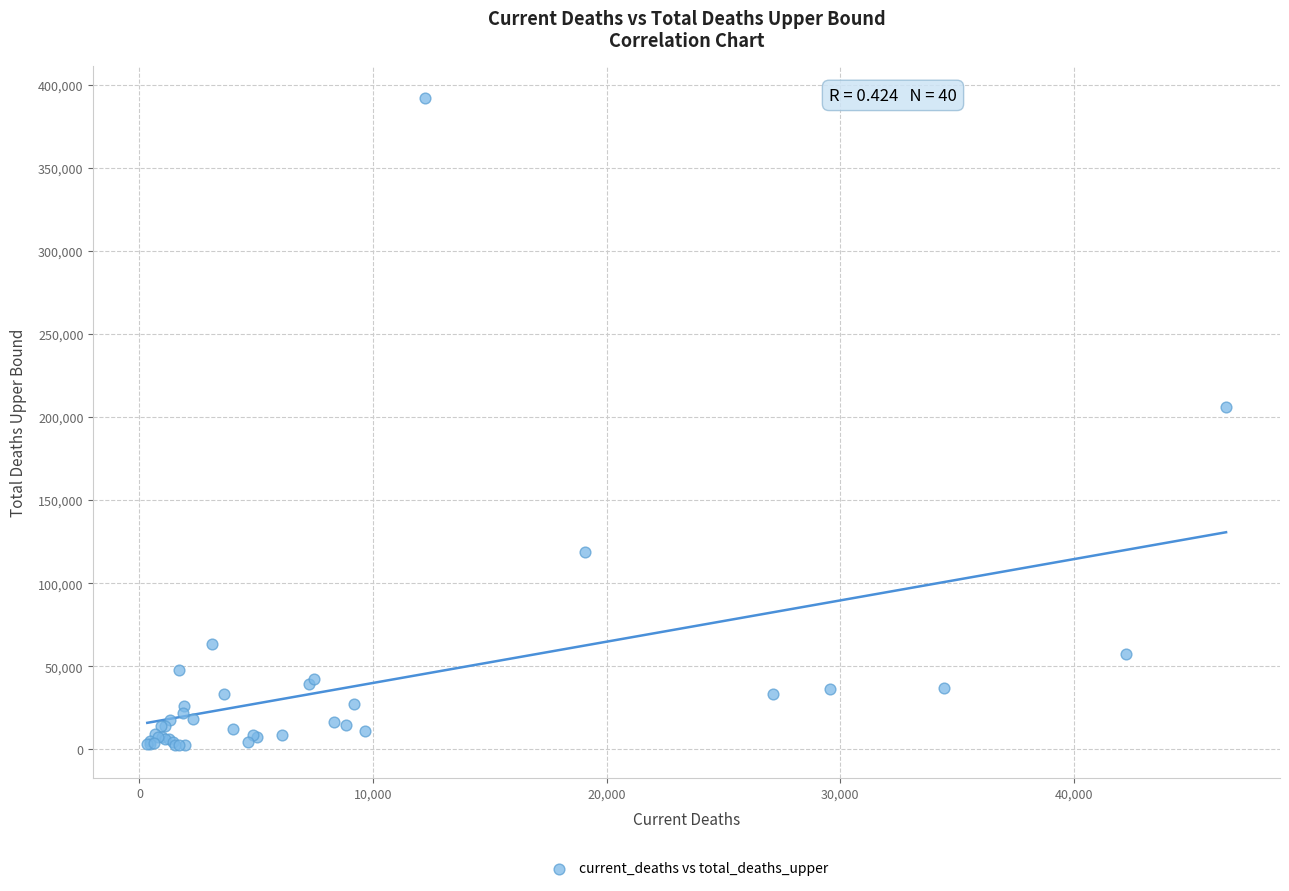

What Y value in the scatter plot is closest to 197253?

205792